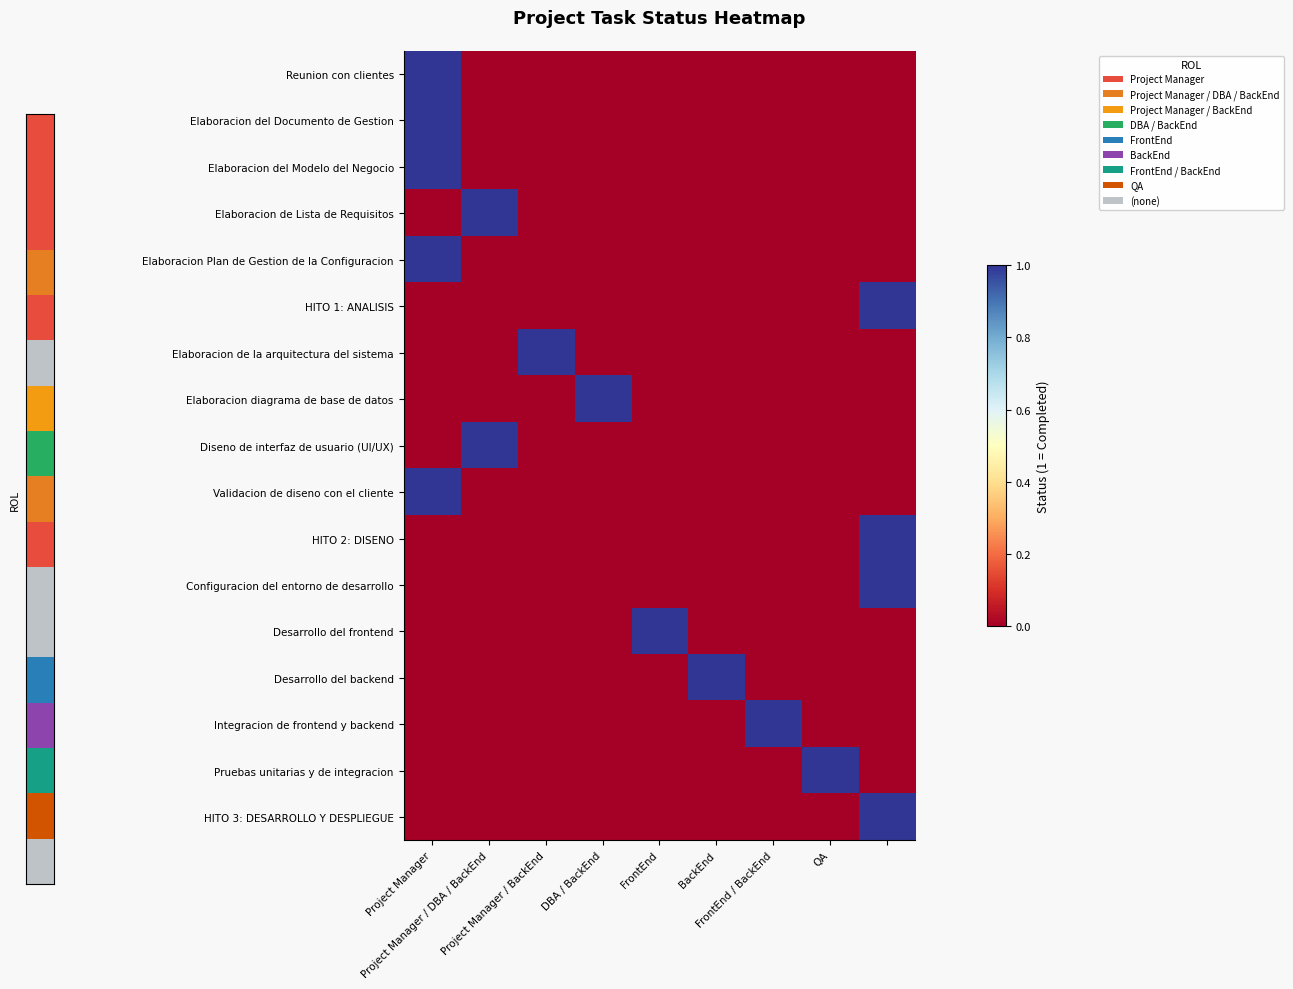

How many series are shown in this chart?

17